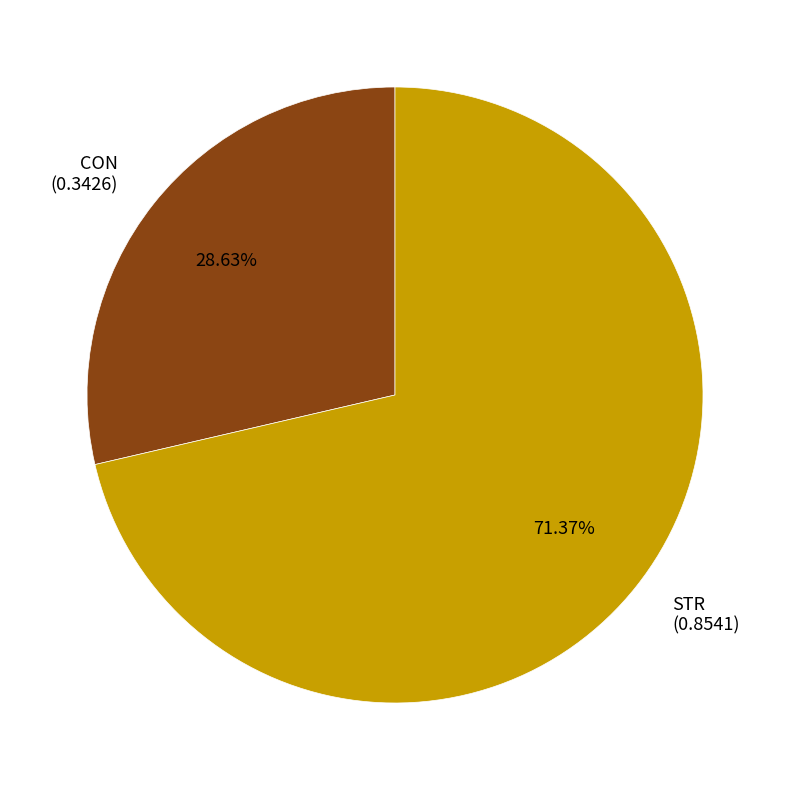

To the nearest percent, what portion does STR represent?

71%